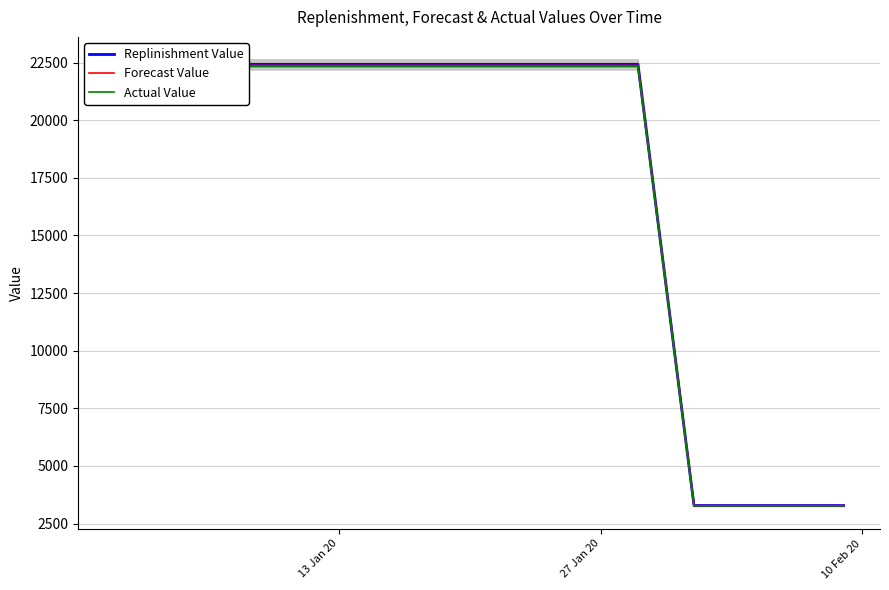

Count the number of data series in this chart.

3